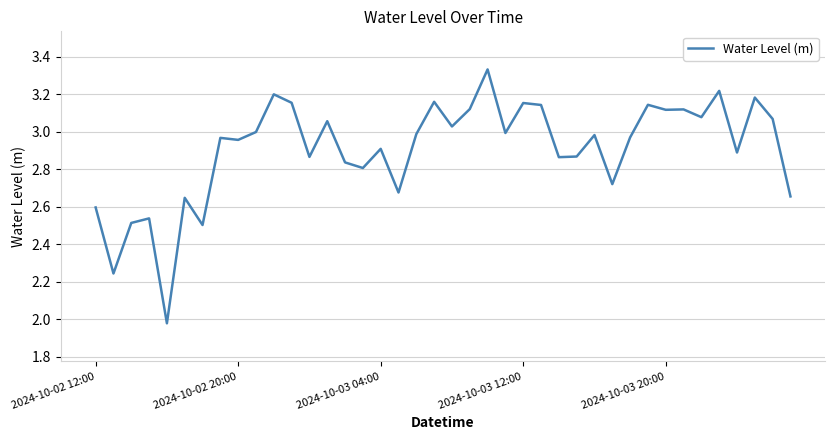

How many distinct data groups are displayed?

1